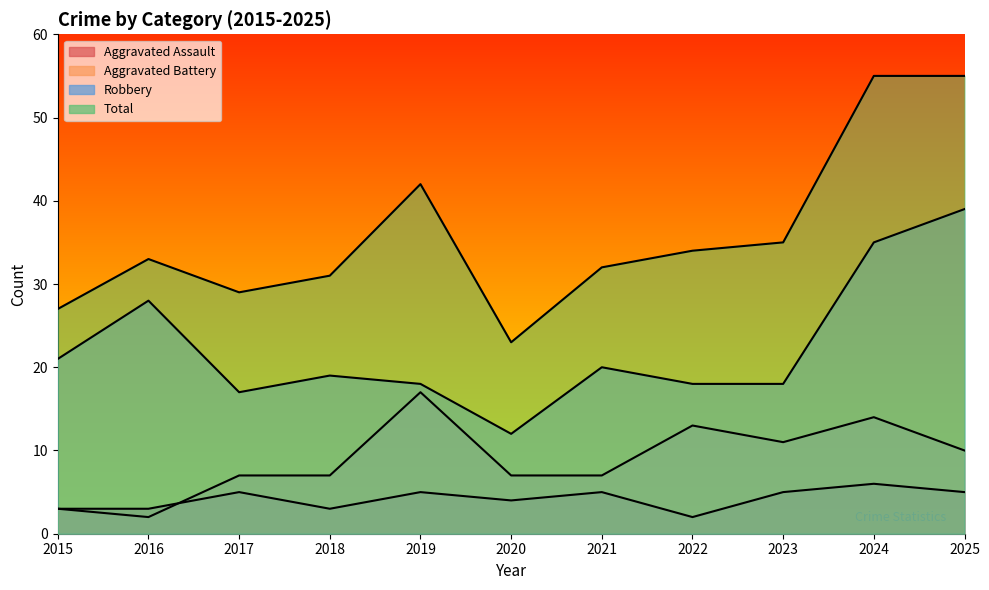

True or false: Robbery has a value of 19 at 2018.

True